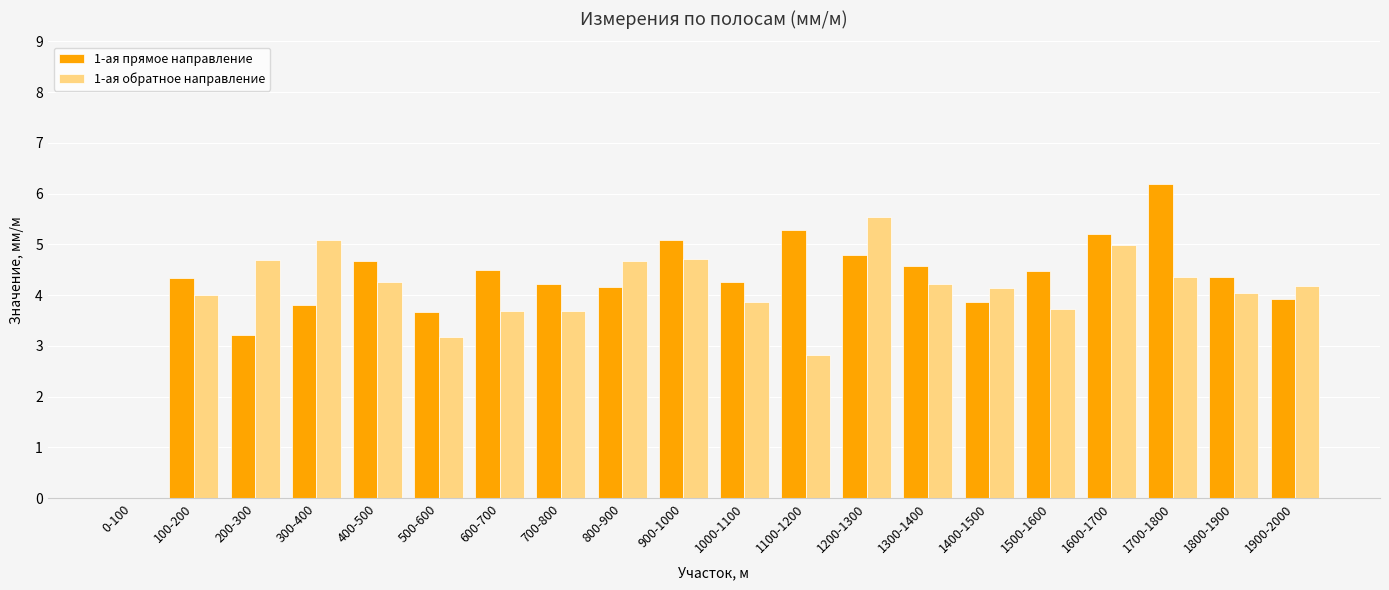

What is the sum of the 1-ая обратное направление values at 700-800 and 1600-1700?

8.7